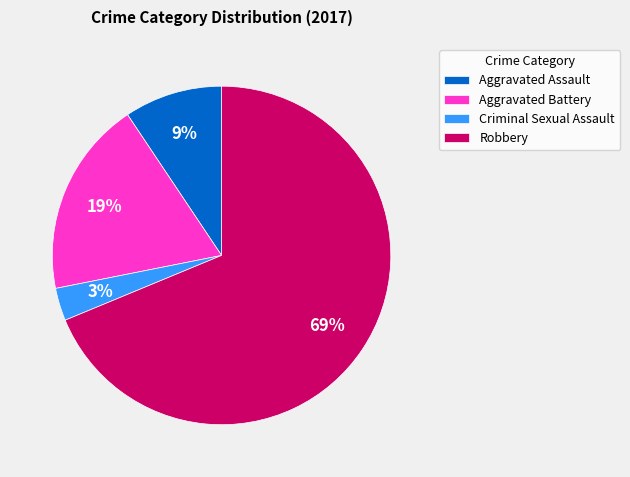

Between Aggravated Assault and Criminal Sexual Assault, which is larger?

Aggravated Assault